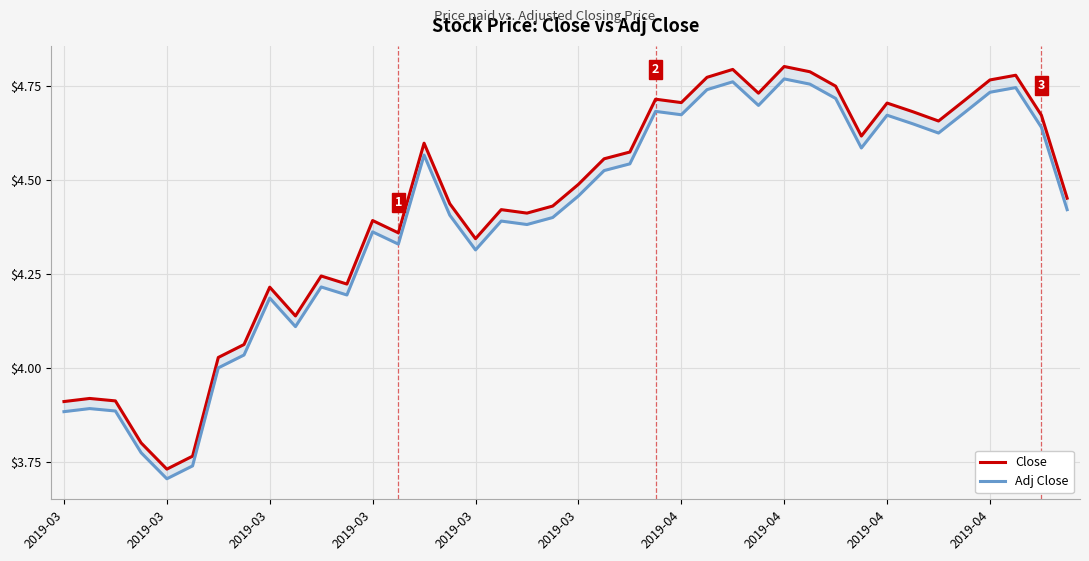

True or false: Close and Adj Close cross at least once.

False